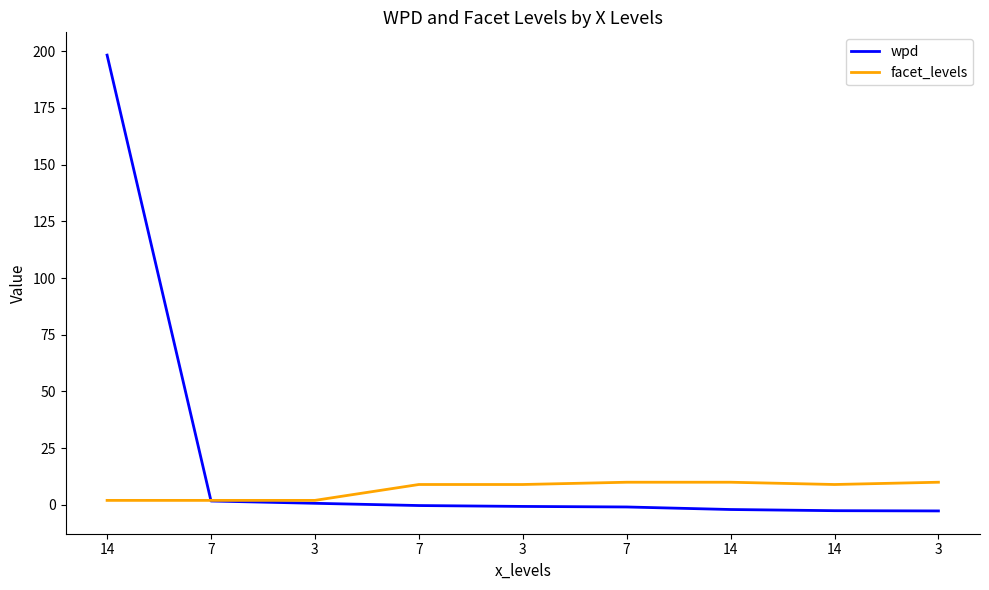

How many lines are shown in the chart?

2